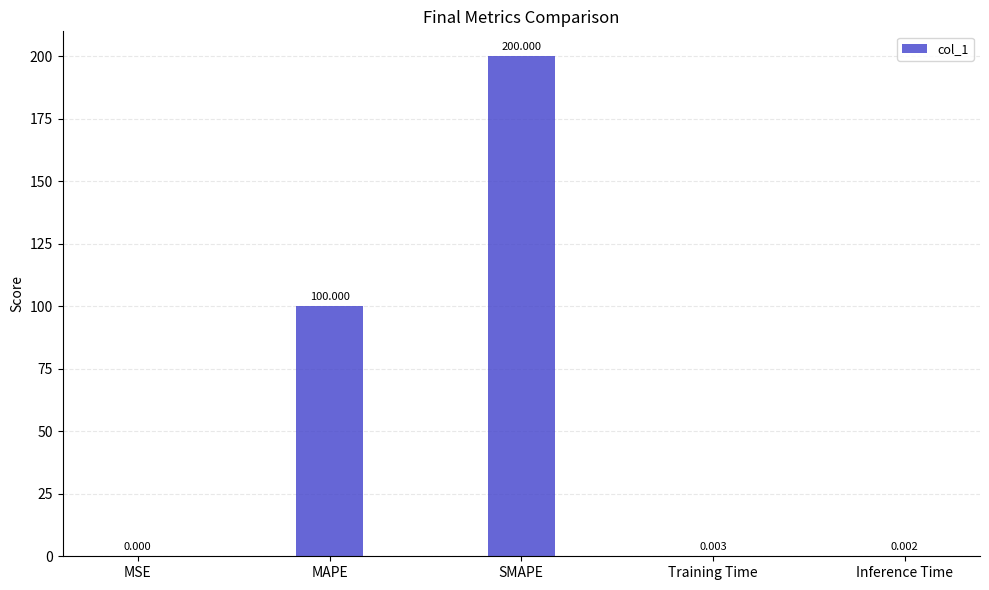

Are the bars grouped side by side (vs. stacked)?

No